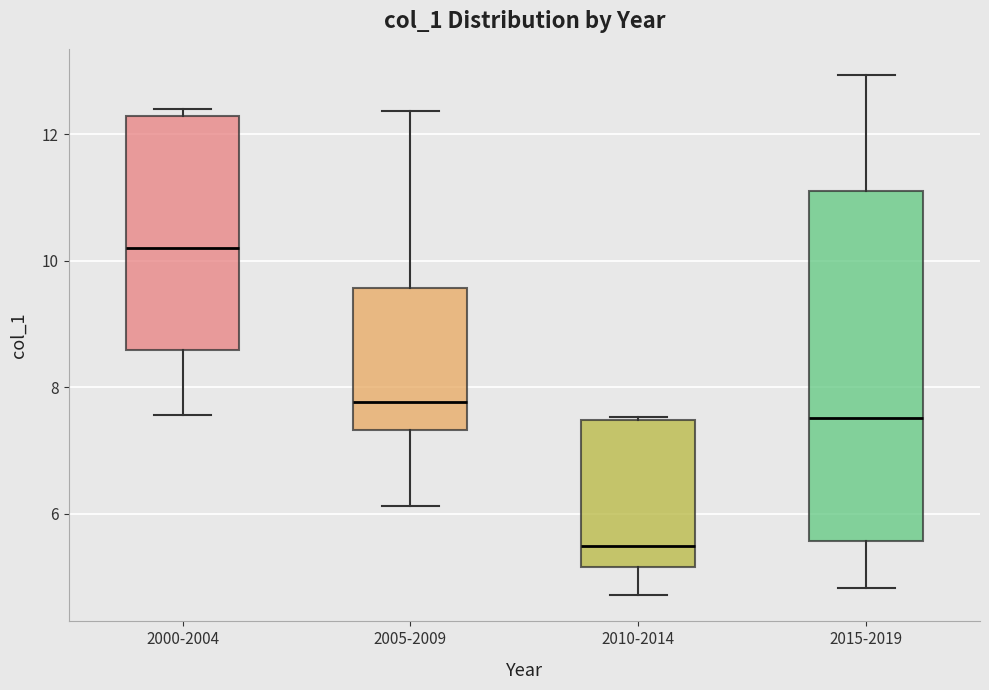

Reading left to right, transcribe this box plot: for each box, give where its median line is, the range the box spans, and where its two whiskers end, as read against the y-axis. The values are not printed on the chart, so give them approximately, as read against the axis.

2000-2004: median 10.2, box 8.6 to 12.2, whiskers 7.6 to 12.4
2005-2009: median 7.8, box 7.4 to 9.6, whiskers 6.2 to 12.4
2010-2014: median 5.4, box 5.2 to 7.4, whiskers 4.8 to 7.6
2015-2019: median 7.6, box 5.6 to 11.2, whiskers 4.8 to 13.0